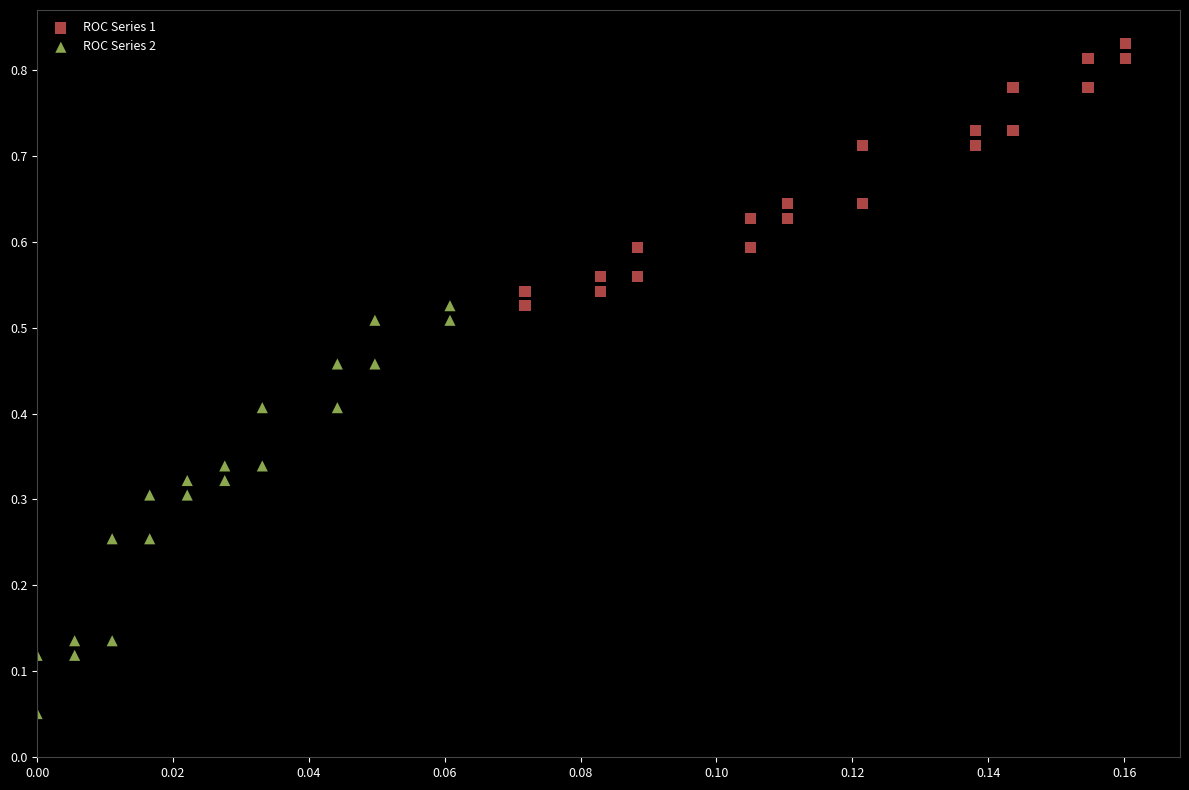

What are all the series names shown in the legend?

ROC Series 1, ROC Series 2